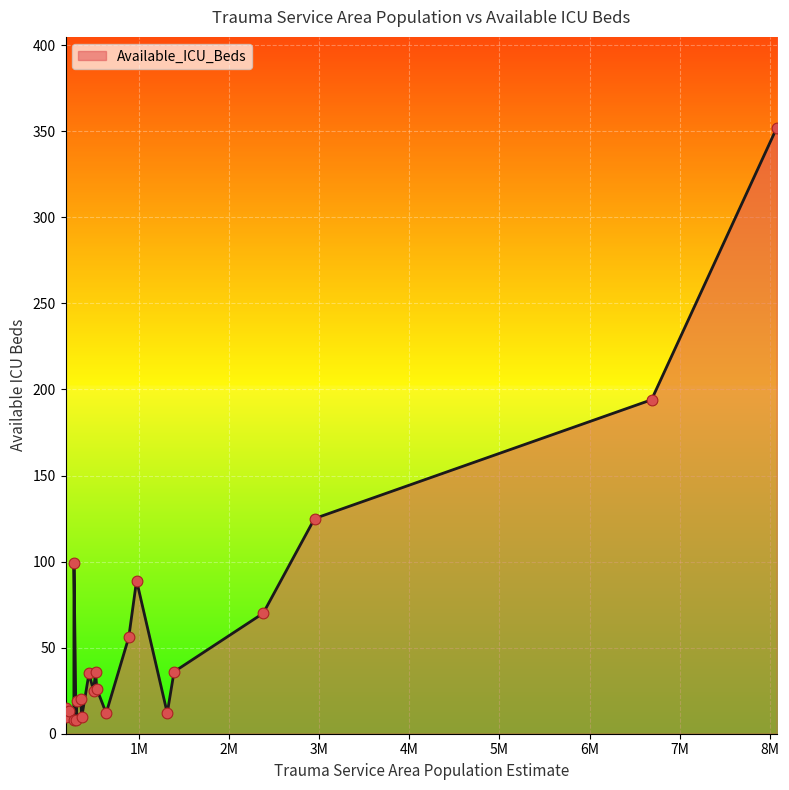

What is the maximum value shown in the chart?

352